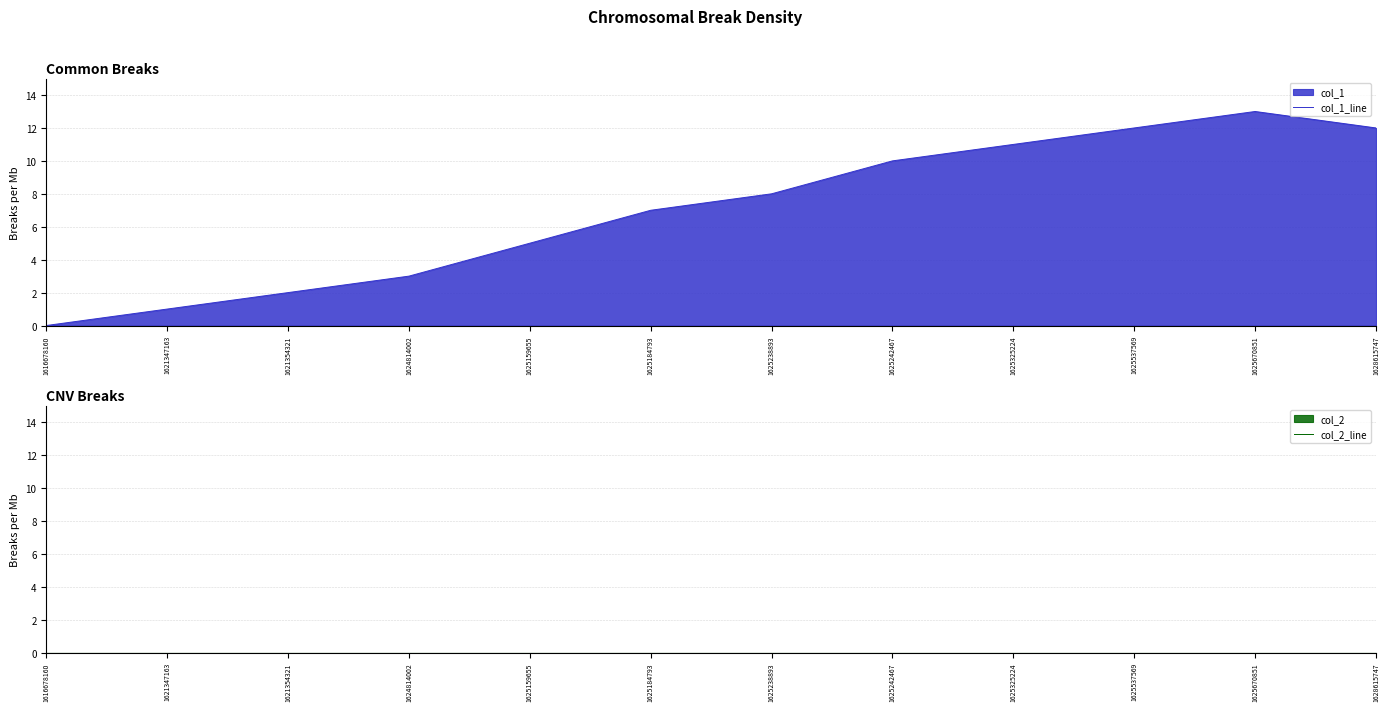

Which label corresponds to the smallest value in the chart?

1616678160